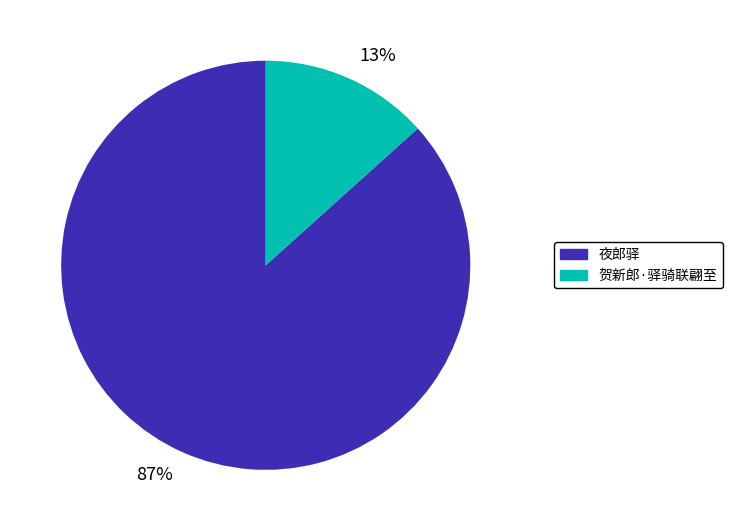

What is the smallest slice in the pie chart?

贺新郎·驿骑联翩至